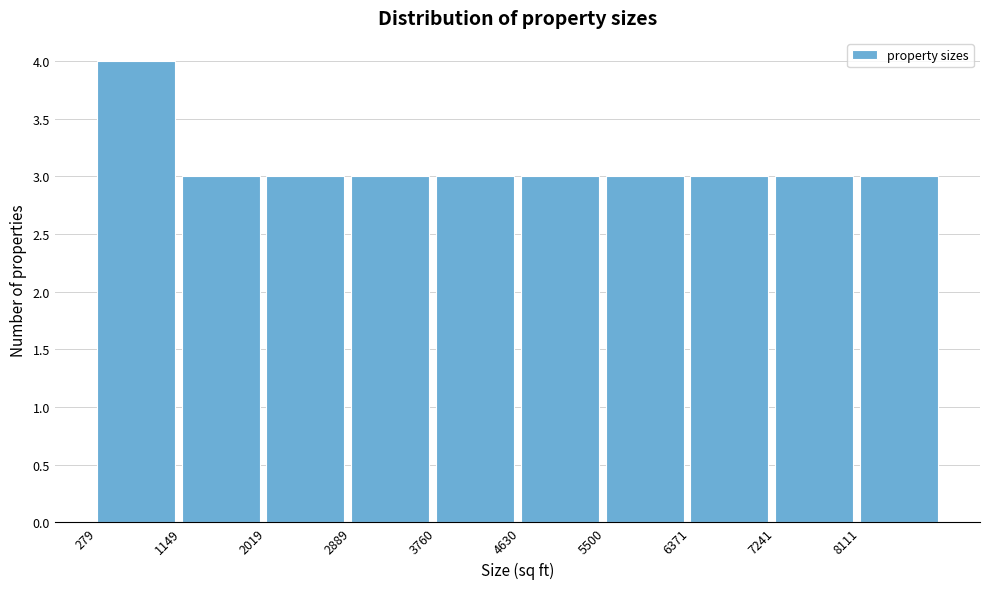

Reading left to right, list every bar in this chart as the range it spans on the x-axis followed by its height. Neither the bar edges nor the heights are printed on the chart, so give them approximately, as read against the axes.

300 to 1100: 4
1100 to 2000: 3
2000 to 2900: 3
2900 to 3800: 3
3800 to 4600: 3
4600 to 5500: 3
5500 to 6400: 3
6400 to 7200: 3
7200 to 8100: 3
8100 to 9000: 3